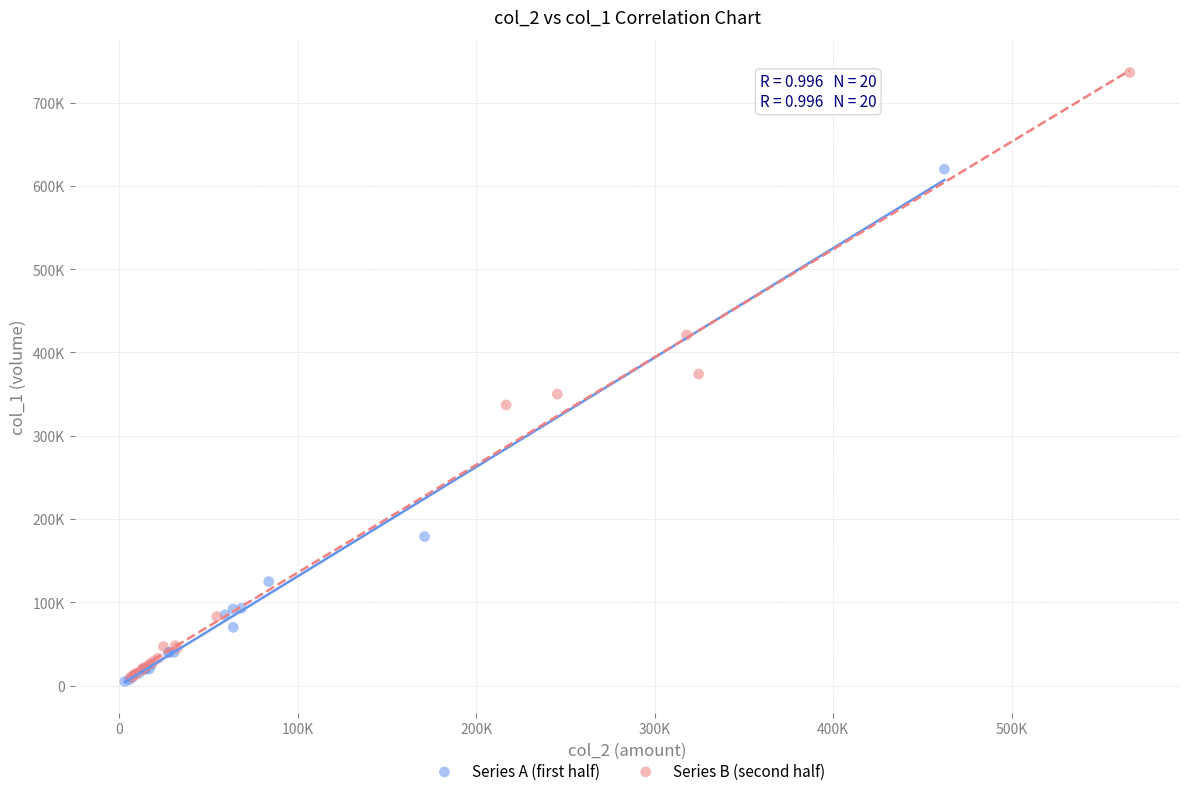

What are all the series names shown in the legend?

Series A (first half), Series B (second half)